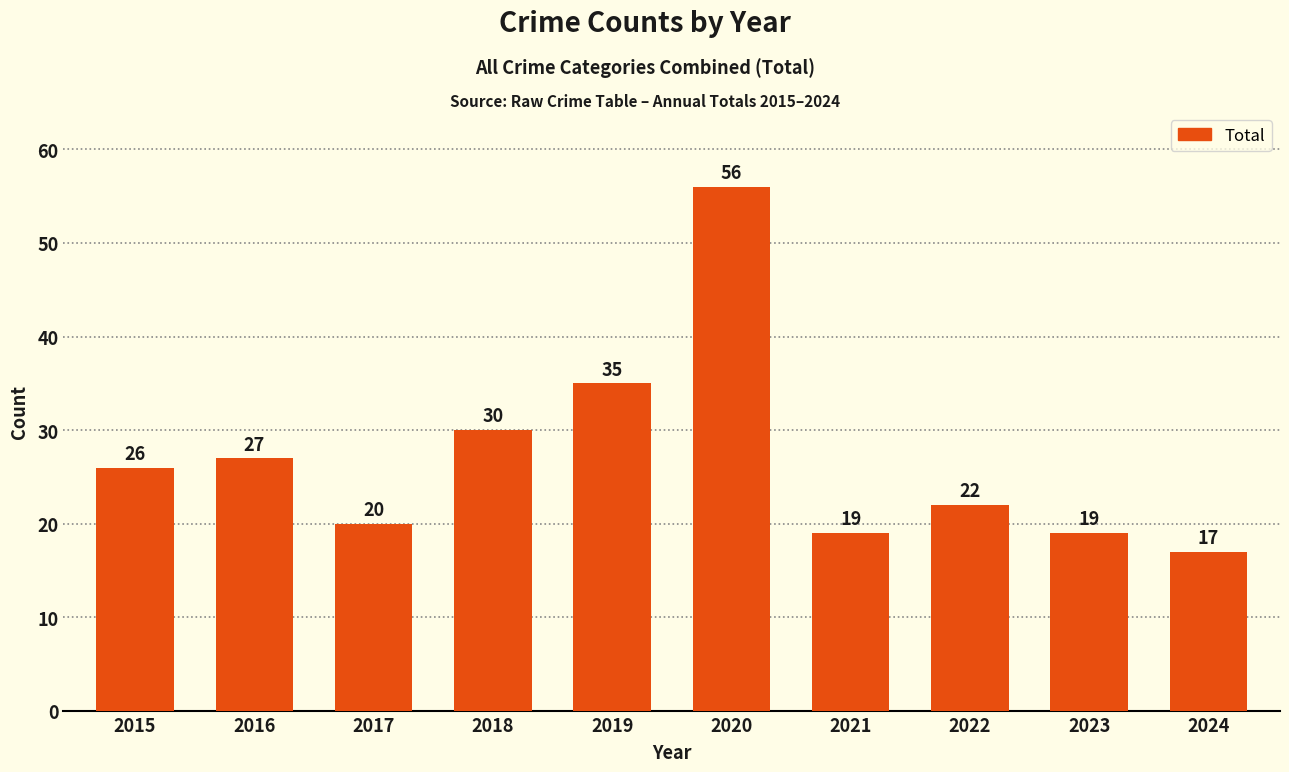

Reading left to right, transcribe all the data shown in this chart.

2015=26	2016=27	2017=20	2018=30	2019=35	2020=56	2021=19	2022=22	2023=19	2024=17